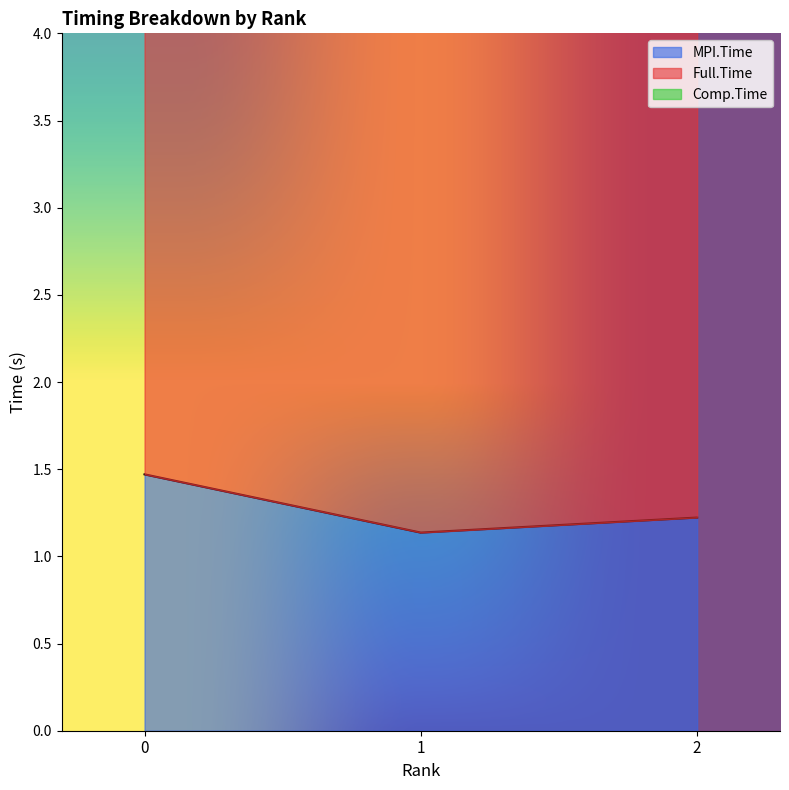

Is it true that Full.Time equals 7.1 at 2?

True